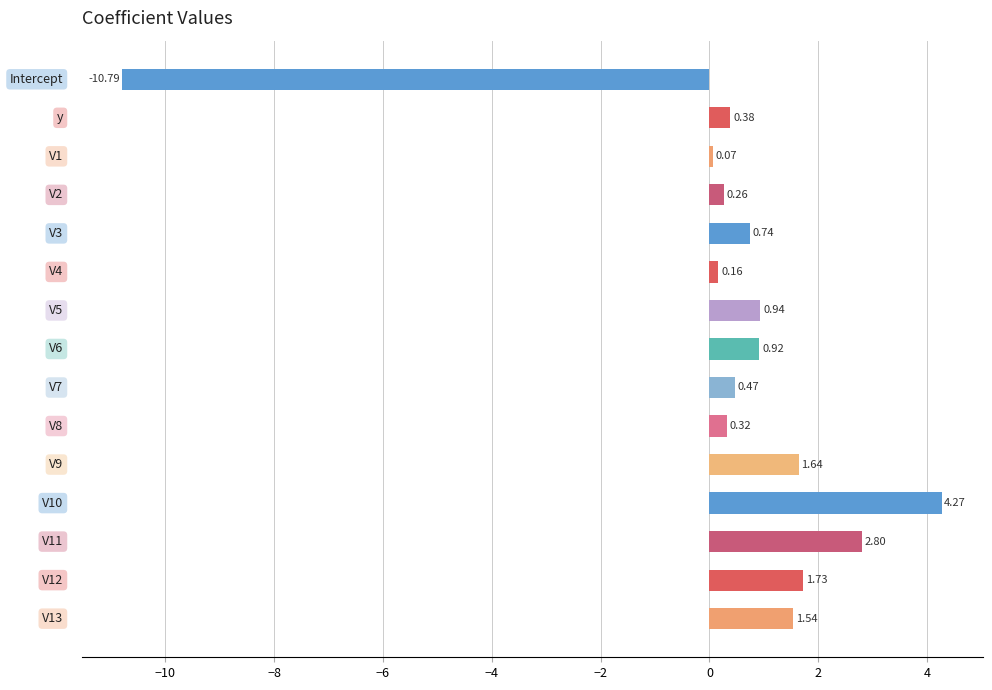

What is the difference between the second highest and second lowest values?

2.7